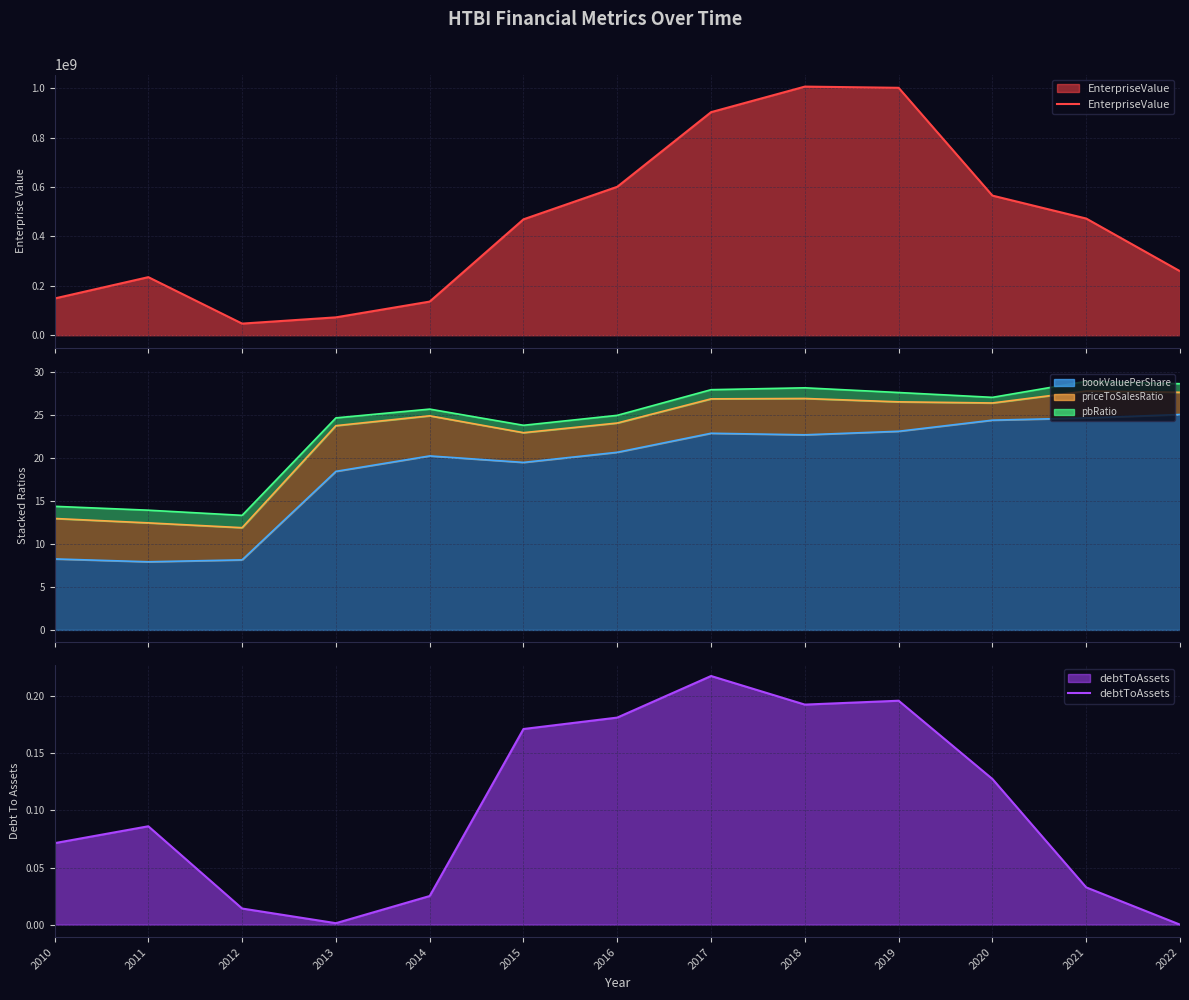

Reading left to right, extract all data points from this chart.

EnterpriseValue: 148730000.0	235171000.0	47060000.0	72388126.1	136195306.0	469268522.5	601065351.0	903237482.8	1006743240.1	1001852024.7	565353896.0	472466041.4	259234325.0
debtToAssets: 0.1	0.1	0.0	0.0	0.0	0.2	0.2	0.2	0.2	0.2	0.1	0.0	0.0